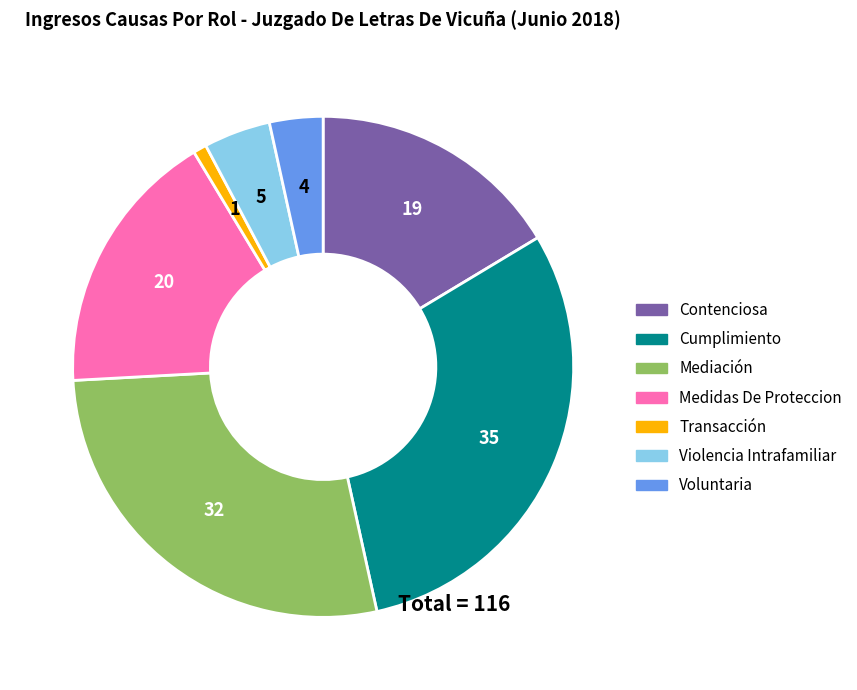

Is the sum of Cumplimiento and Voluntaria greater than half?

No